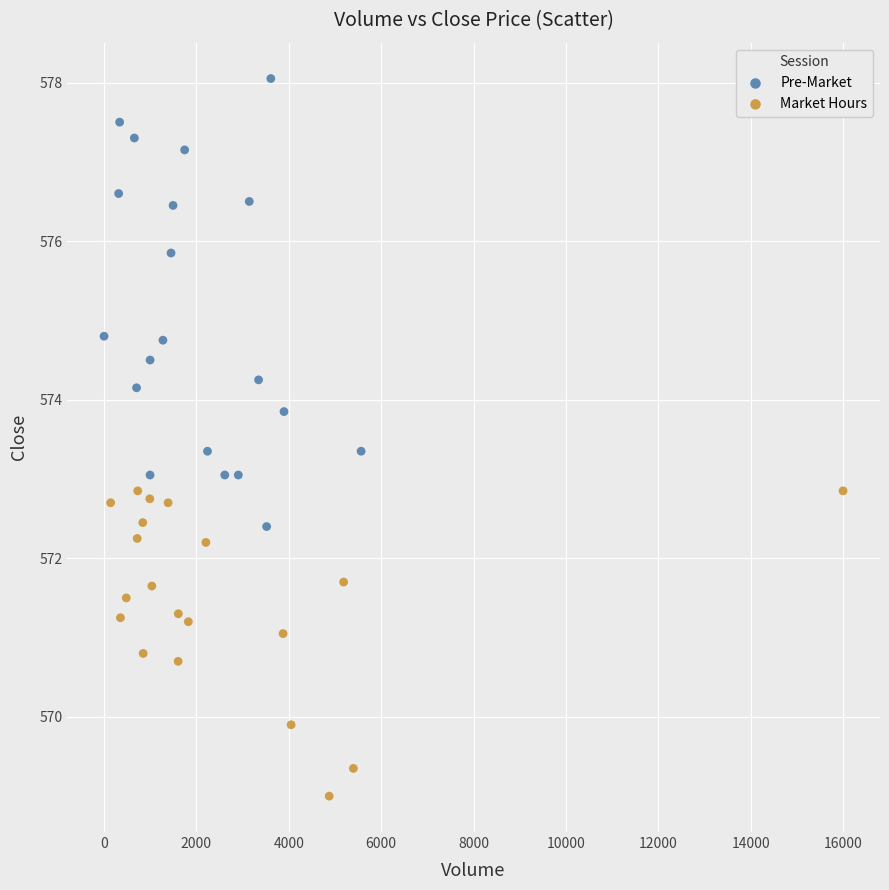

What are all the series names shown in the legend?

Pre-Market, Market Hours